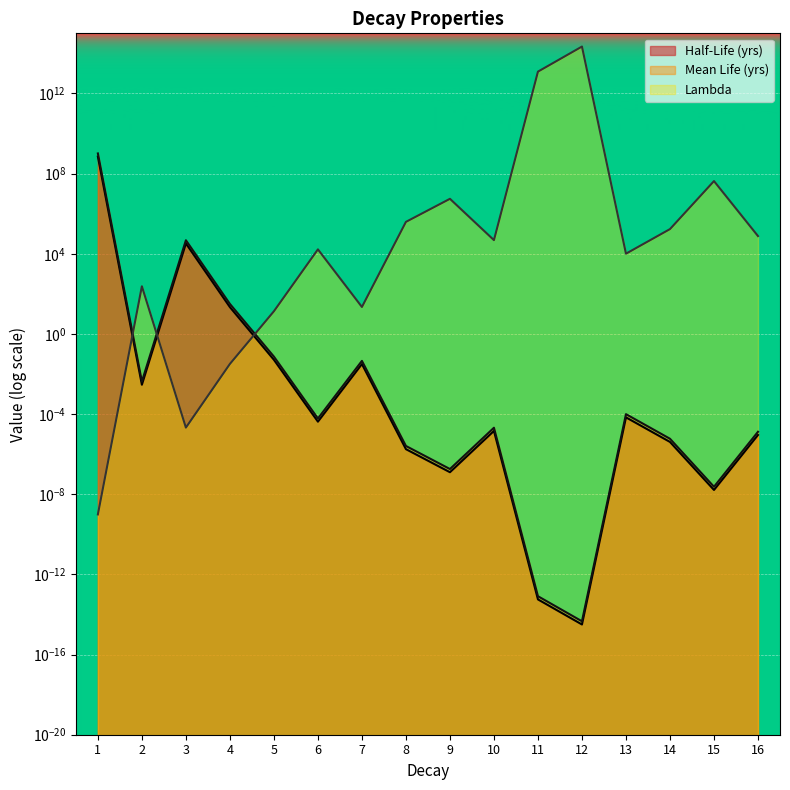

What is the average value of the Lambda series?

14429027224201.2